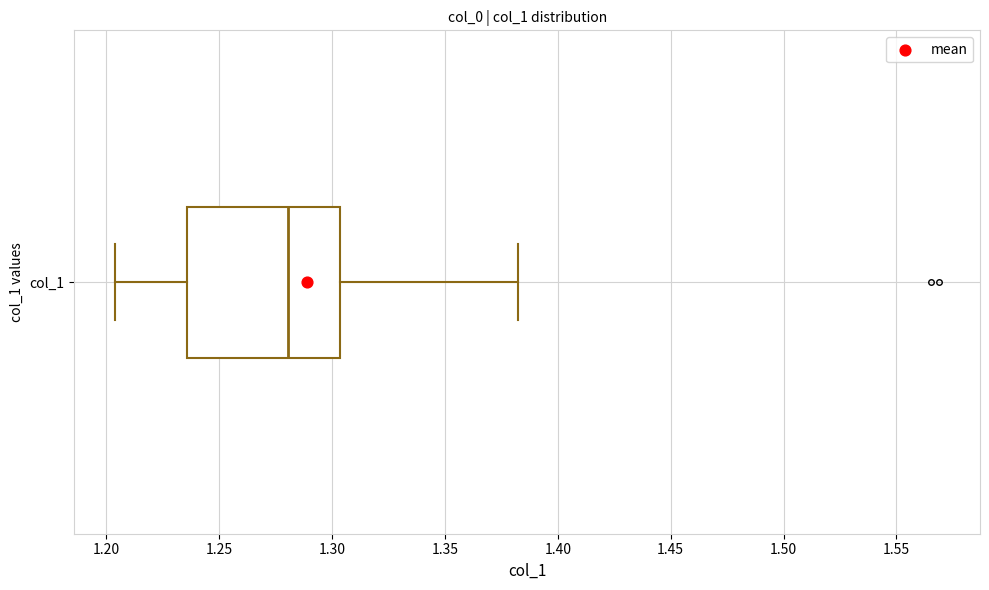

Read this box plot against the x-axis: the position of the median line, the range covered by the box, and the ends of both whiskers. The values are not printed on the chart, so give them approximately, as read against the axis.

median 1.280, box 1.235 to 1.305, whiskers 1.205 to 1.380